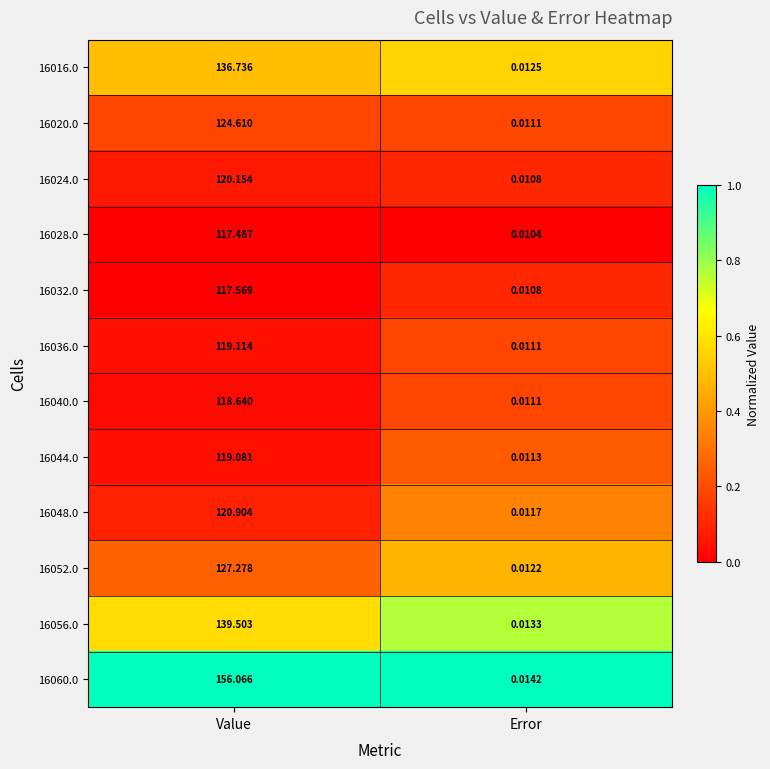

At which label is 16048.0 closest to 60?

Error